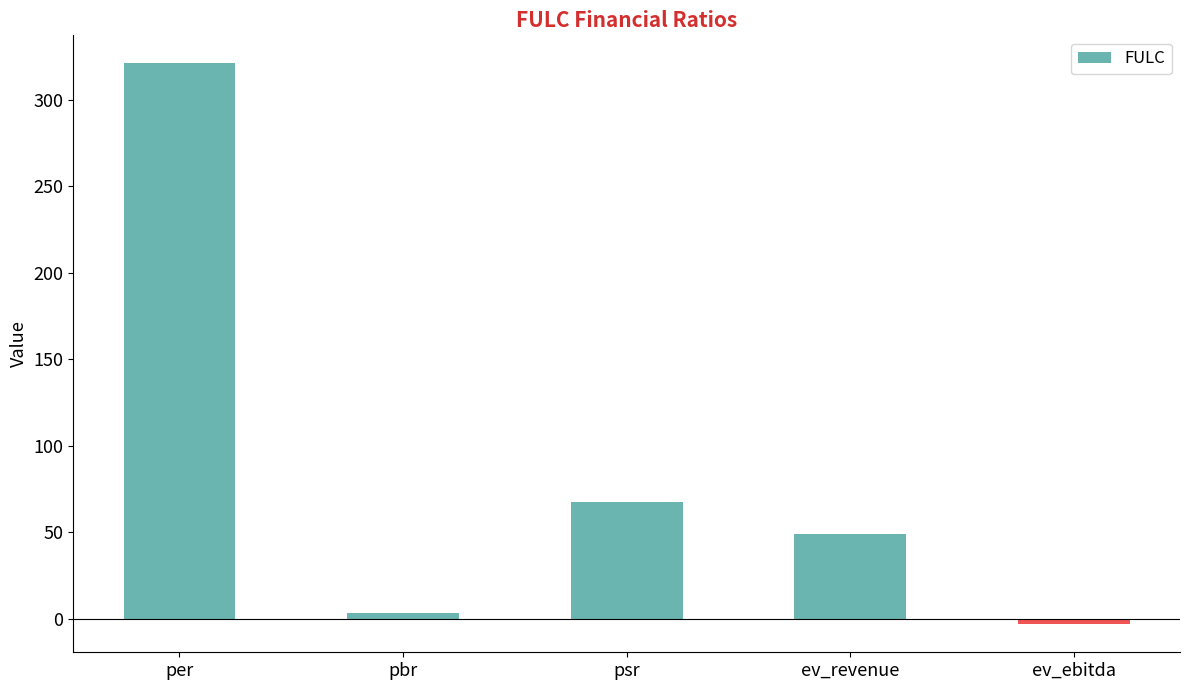

Are the bars horizontal?

No